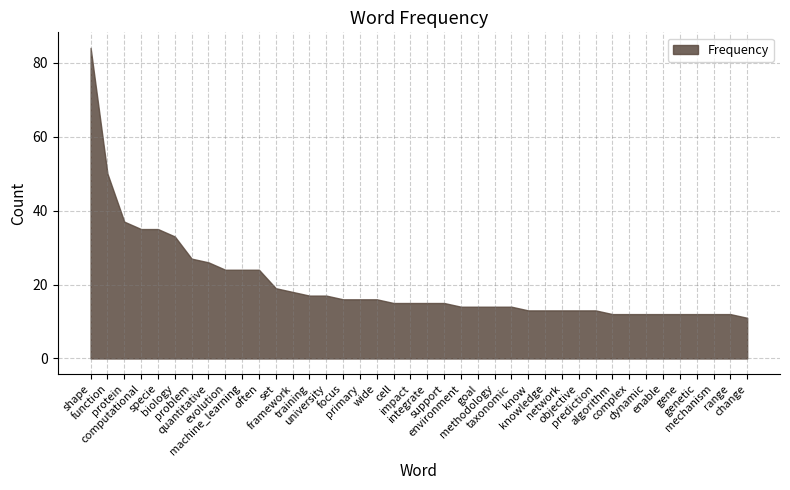

What is the sum of the values at know and quantitative?

39